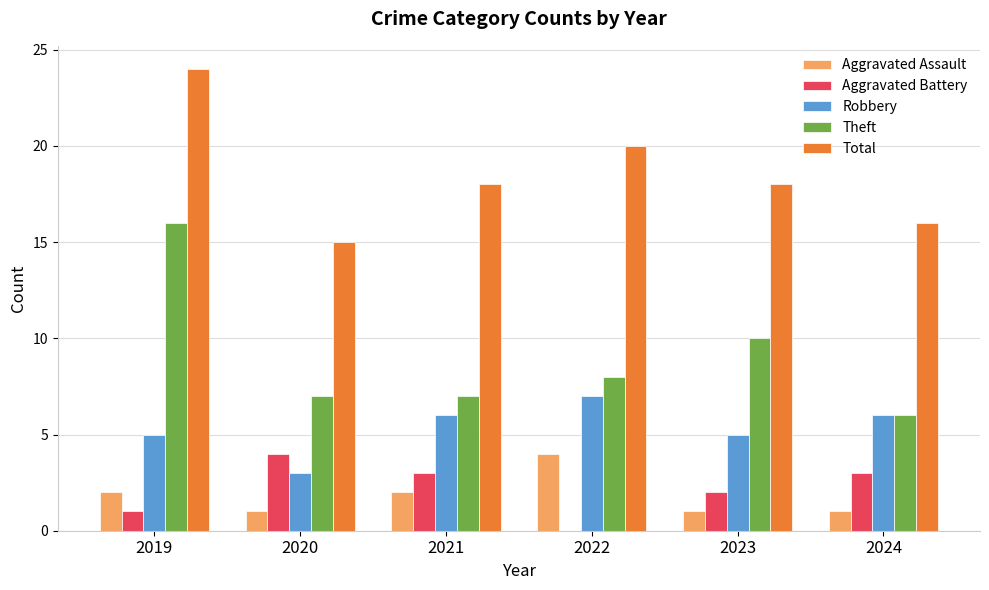

At which category is the sum across all series the highest?

2019